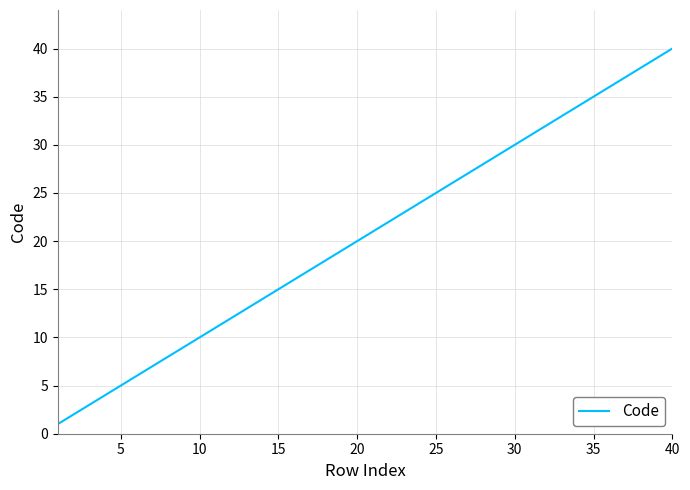

How many lines are shown in the chart?

1